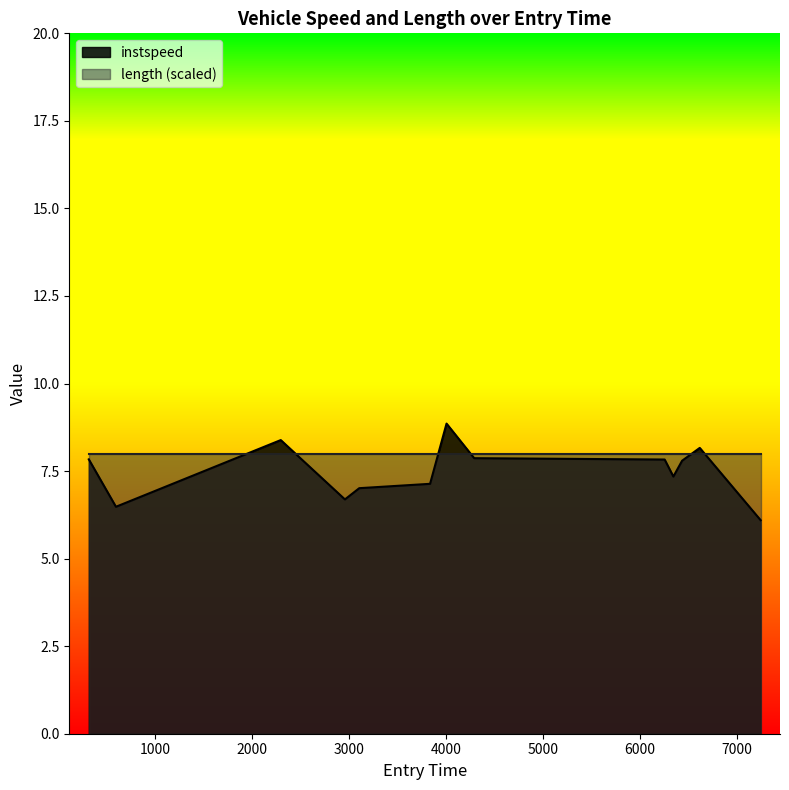

What is the maximum value for length (scaled)?

8.0